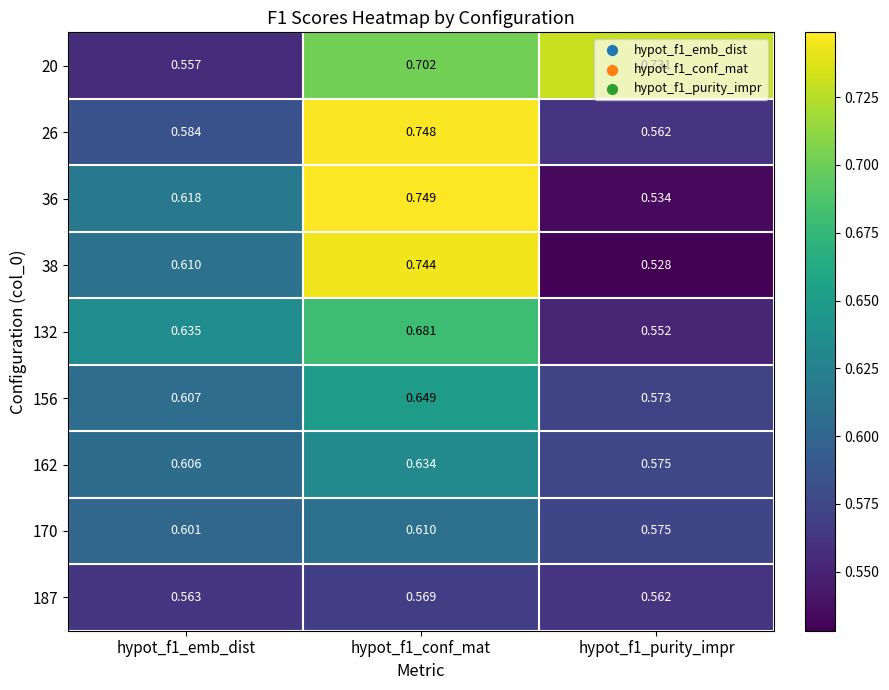

Is the value of 20 at hypot_f1_emb_dist greater than the value of 170 at hypot_f1_conf_mat?

No